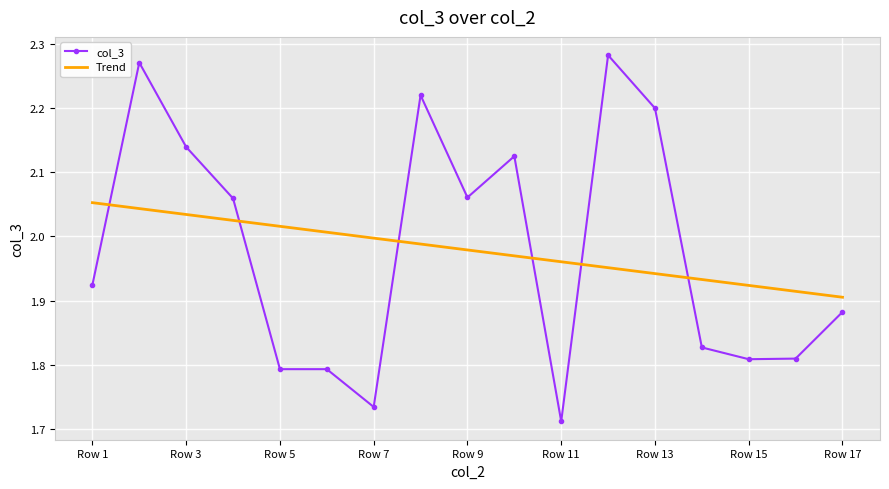

What is the difference between the maximum and minimum values in the col_3 series?

0.6